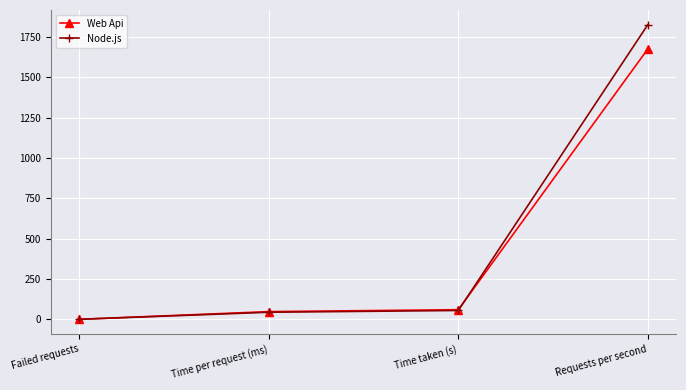

Rank the series by their maximum value, from highest to lowest.

Node.js, Web Api